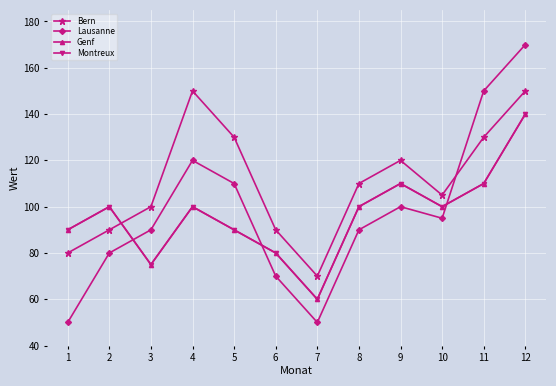

At which category does Bern reach its first local peak?

4